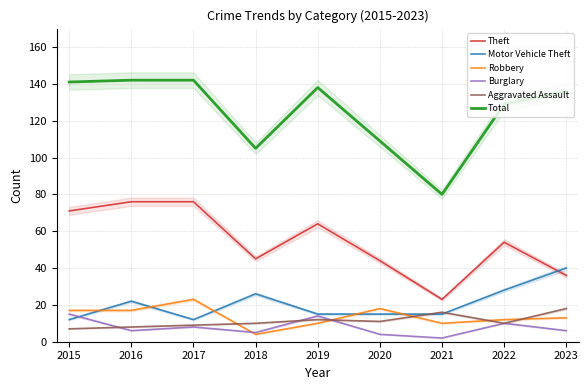

List the labels in order of Burglary value, largest first.

2015, 2019, 2022, 2017, 2016, 2023, 2018, 2020, 2021